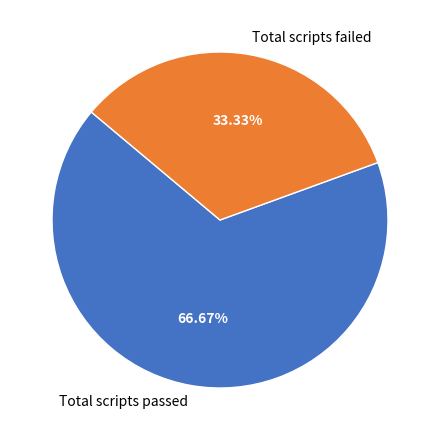

What is the smallest slice in the pie chart?

Total scripts failed